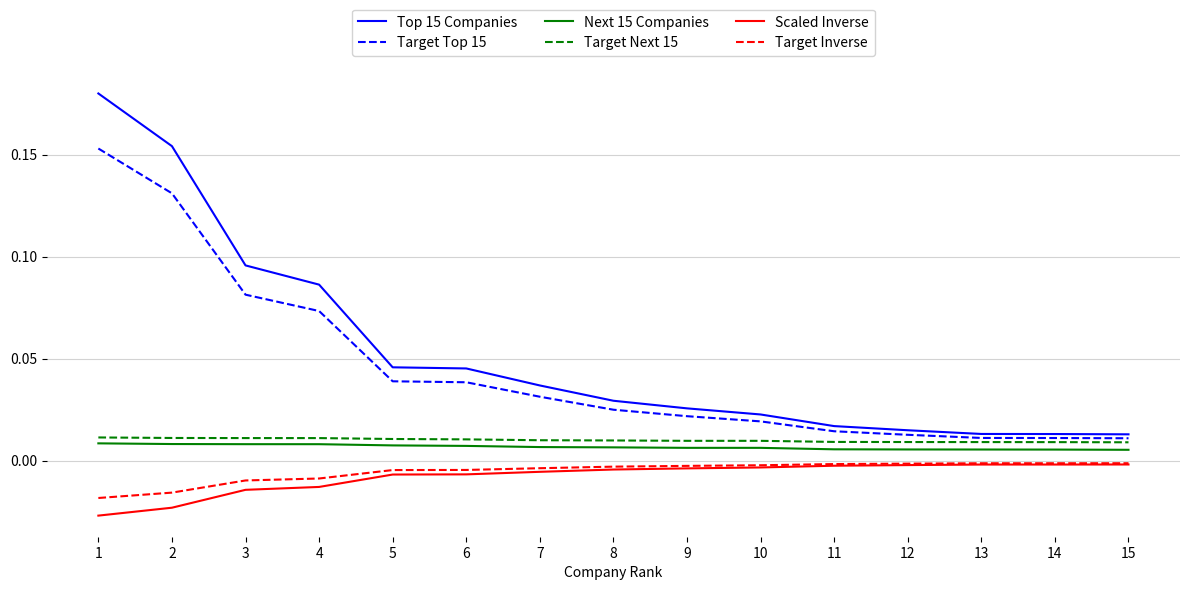

Which label corresponds to the smallest value in the chart?

1